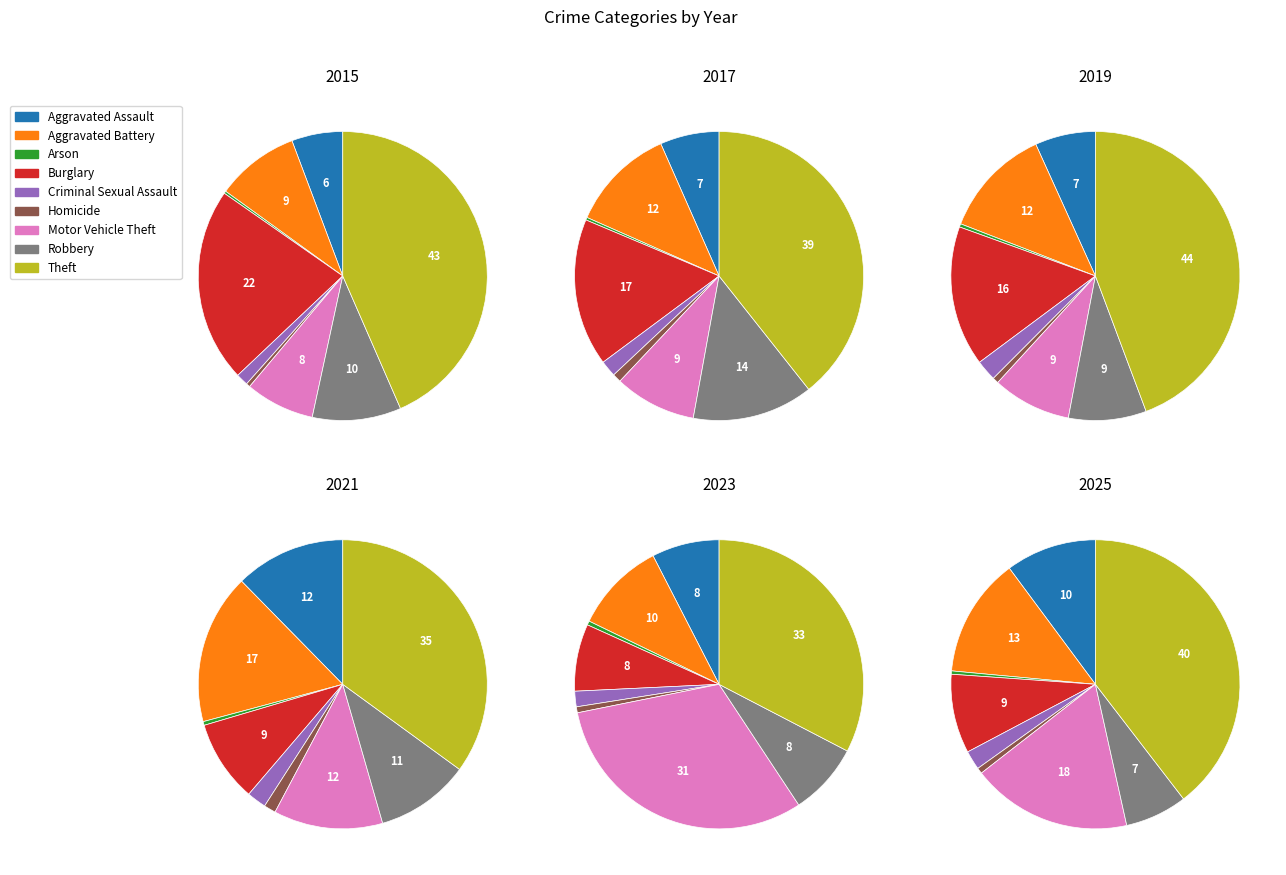

How many segments does this pie chart have?

9